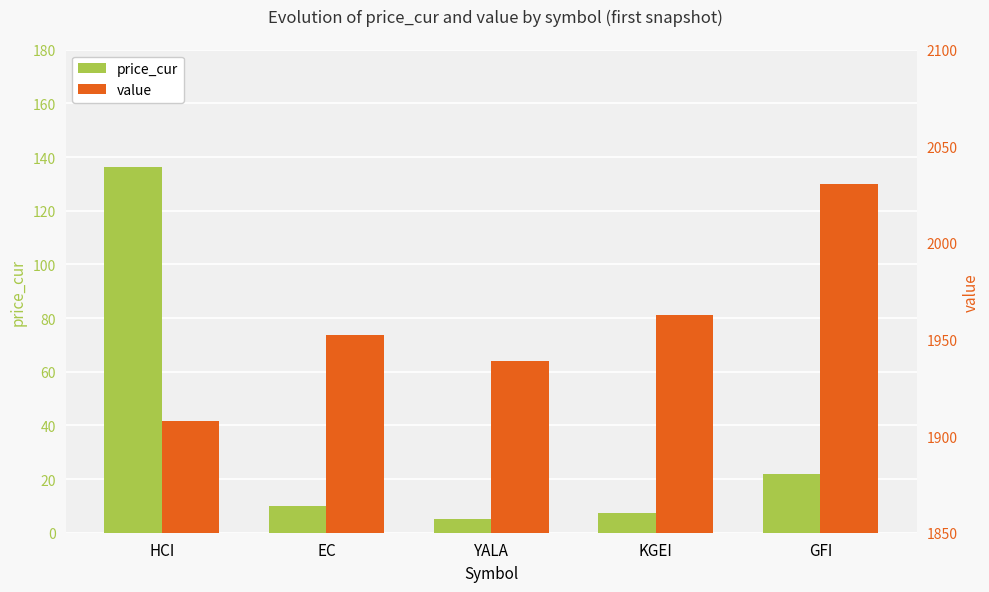

How many data points in value are above 1952?

3